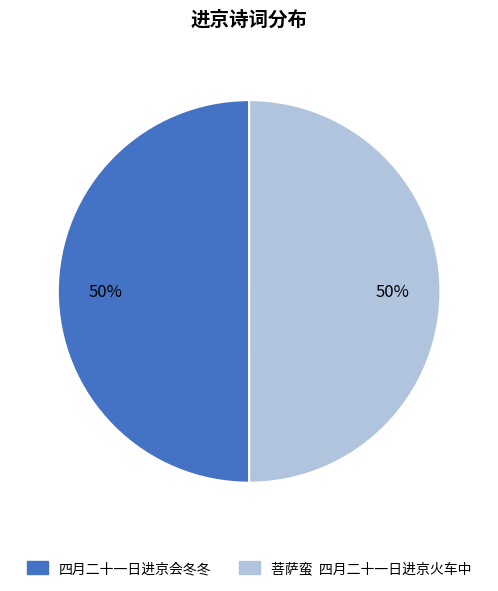

How many slices are in this pie chart?

2